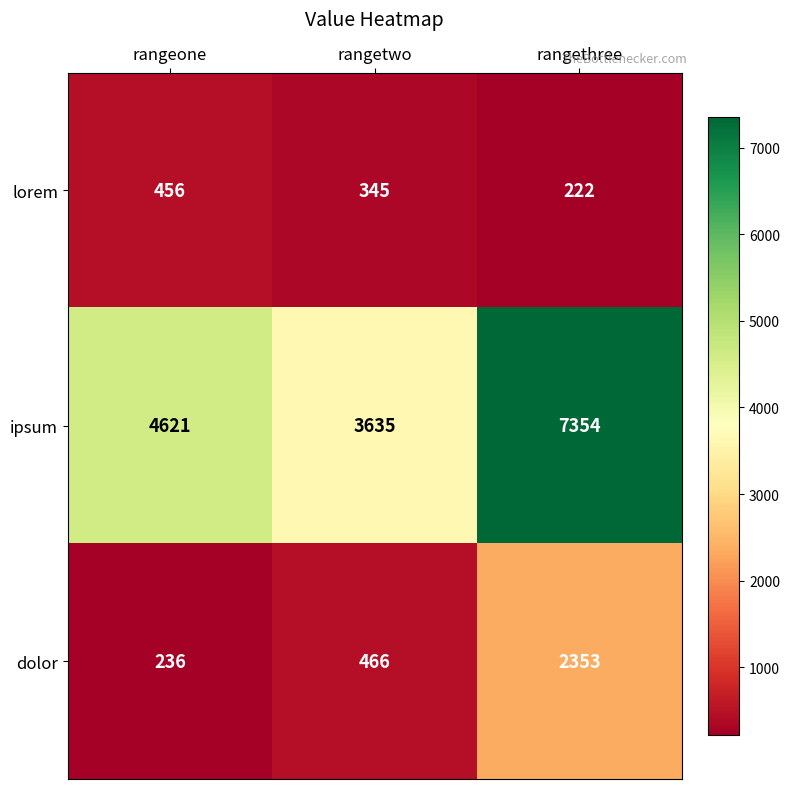

List the series in order of their peak value, lowest first.

lorem, dolor, ipsum